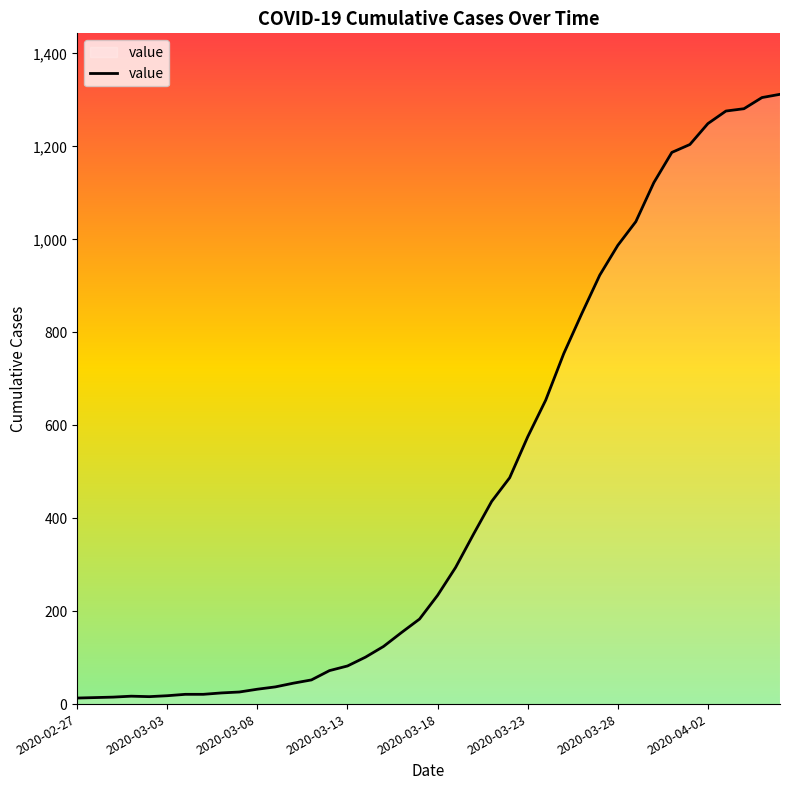

What is the difference between the maximum and minimum values?

1299